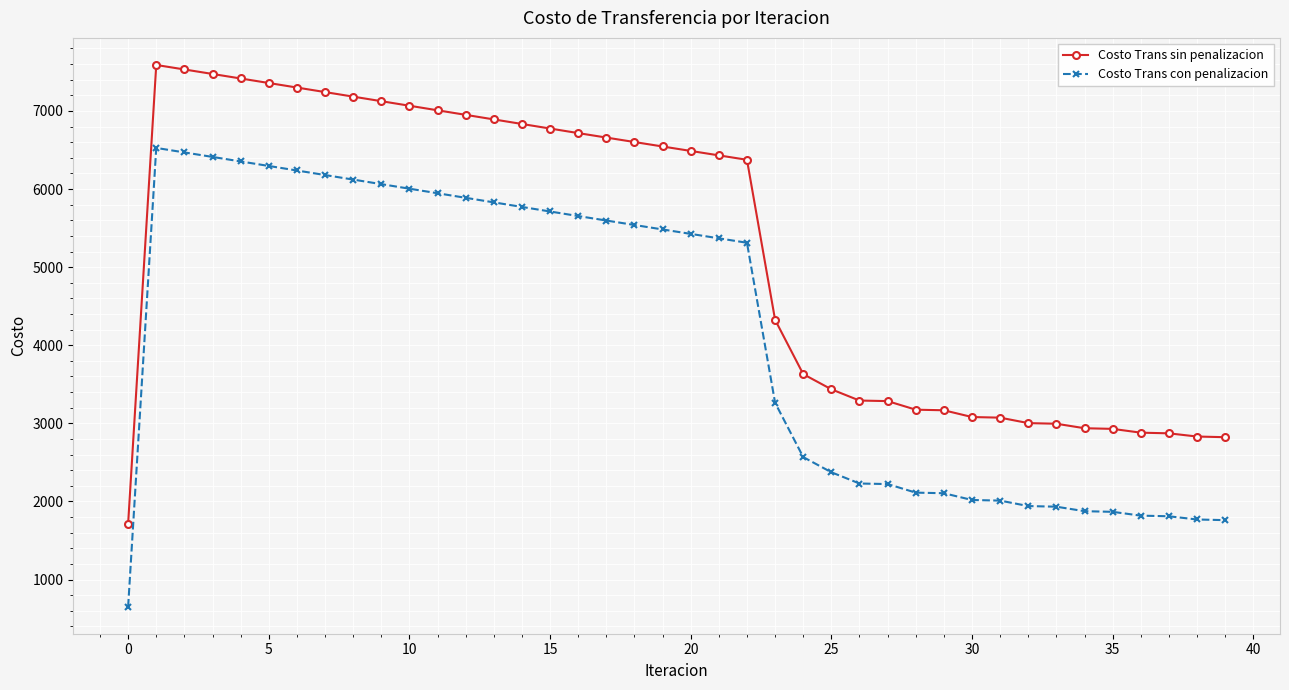

What is the smallest value displayed?

652.7